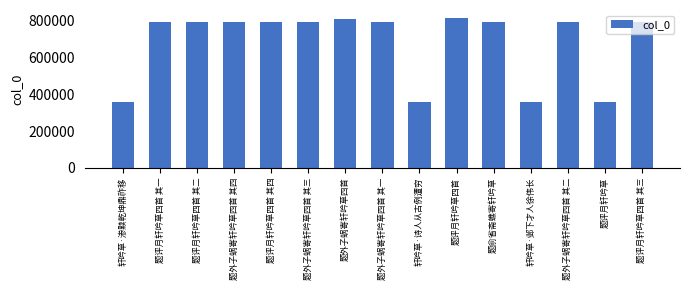

How many distinct data groups are displayed?

1